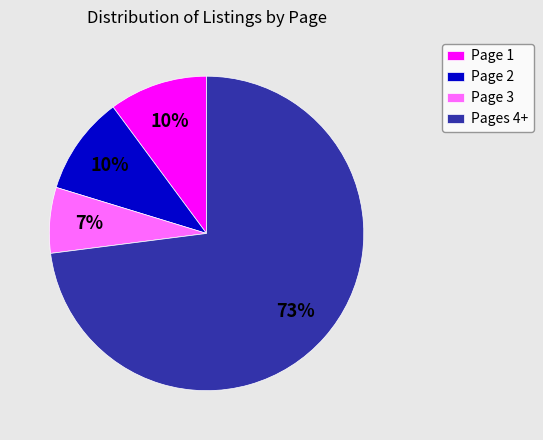

Do Page 3 and Page 1 together represent more than half of the pie?

No